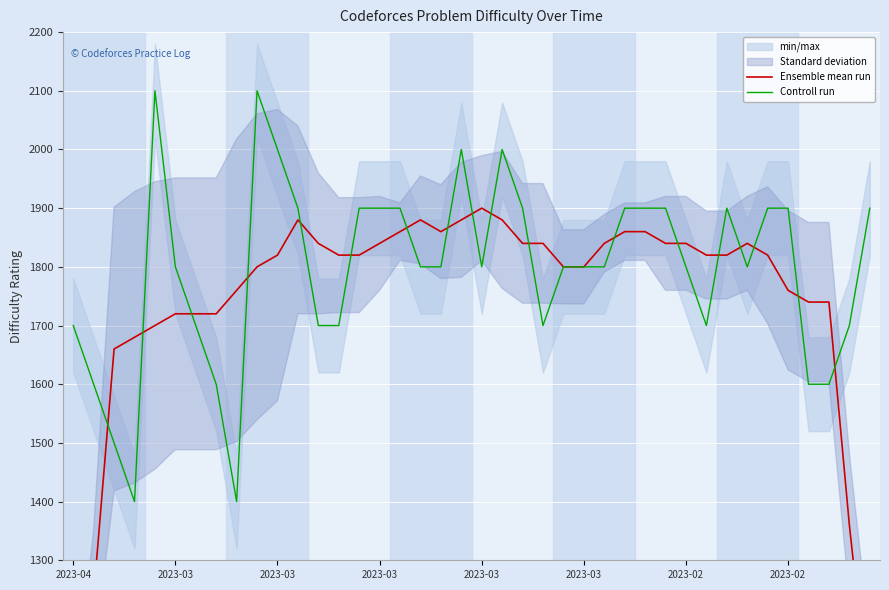

True or false: Controll run has more than 1 interior local peaks.

True